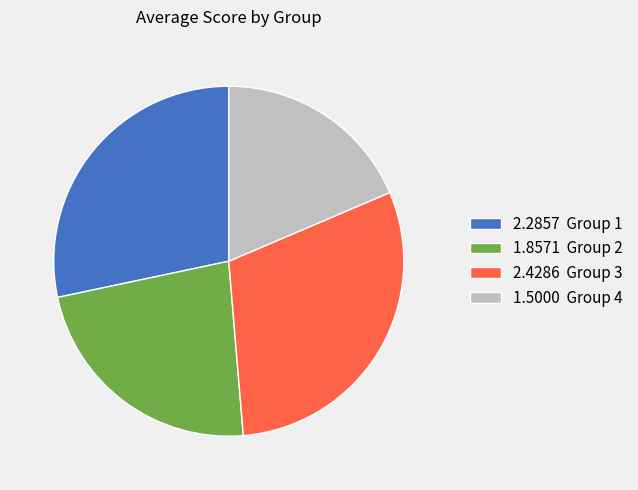

Is there any slice that represents more than half of the pie?

No